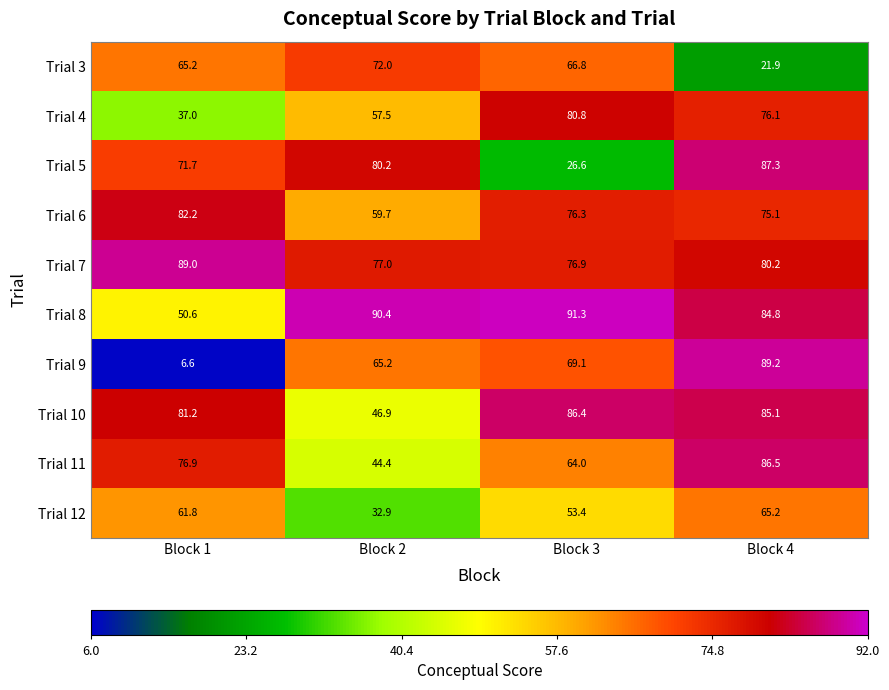

What is the difference between the maximum and minimum values in the Trial 6 series?

22.5